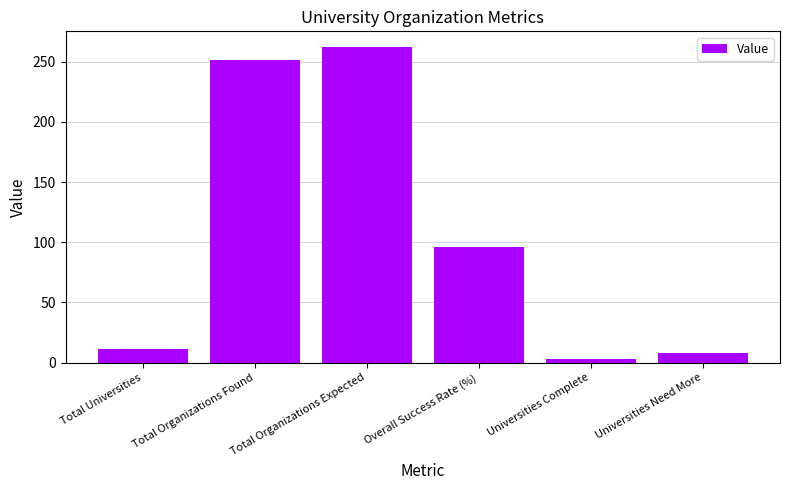

What is the greatest value displayed?

262.0